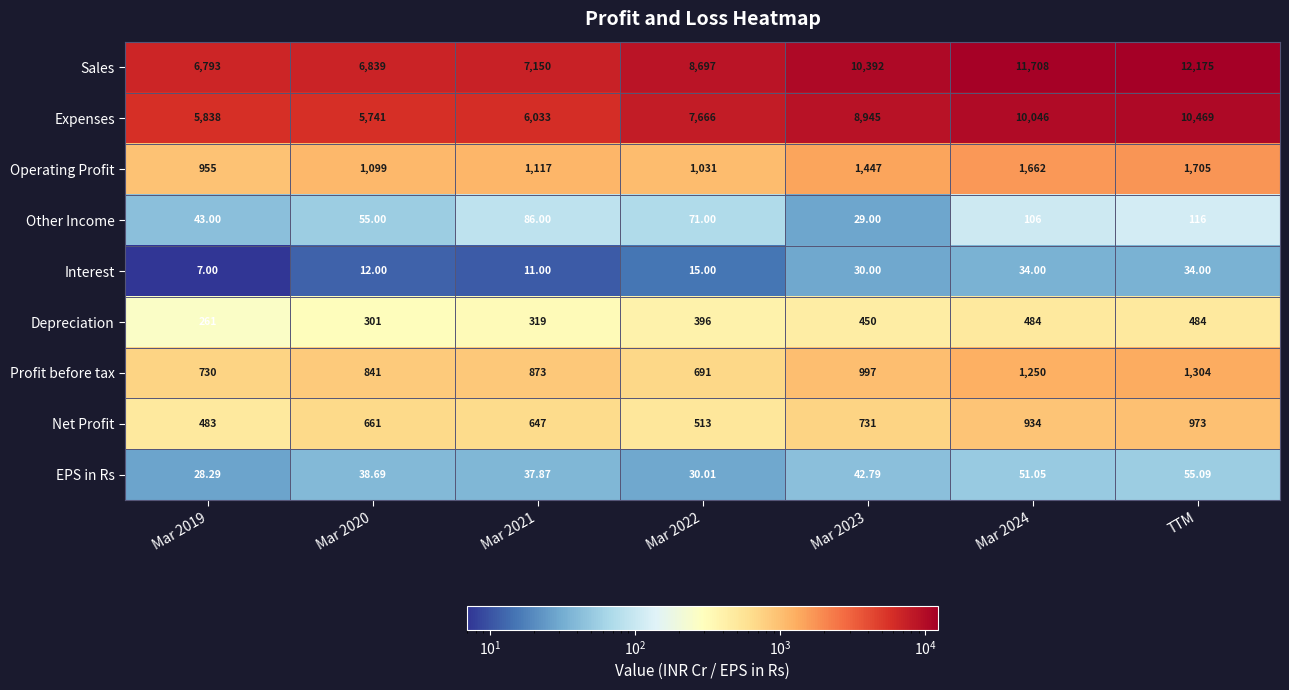

At which category is the sum across all series the highest?

TTM